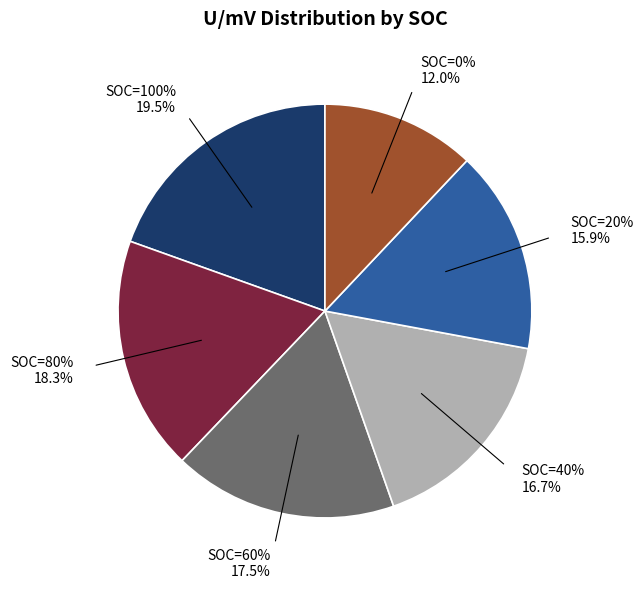

How much of the chart is everything except SOC=100%?

80.5%